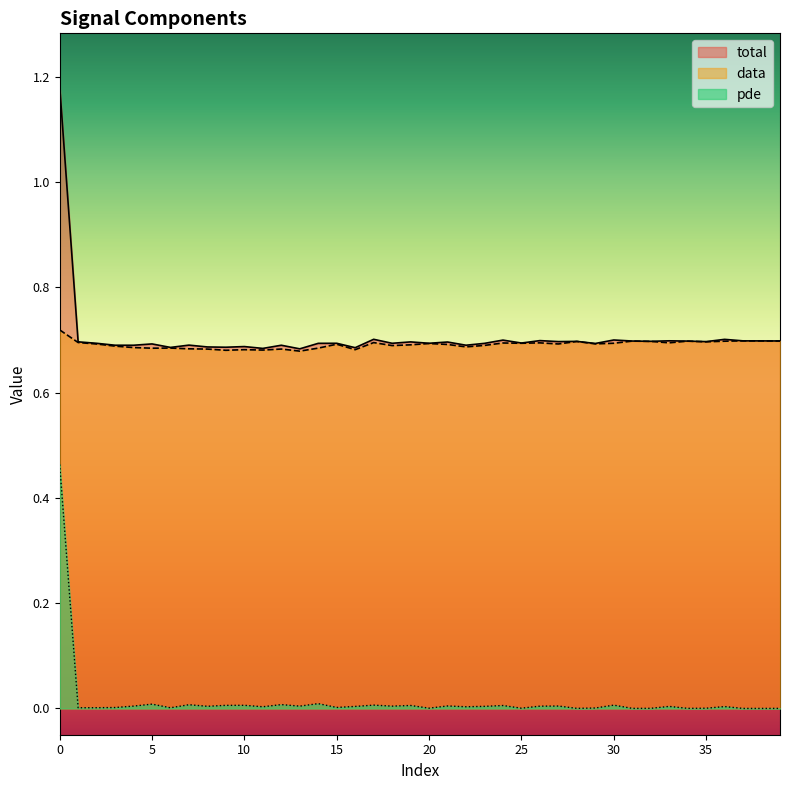

Which series has the largest range (max minus min)?

total